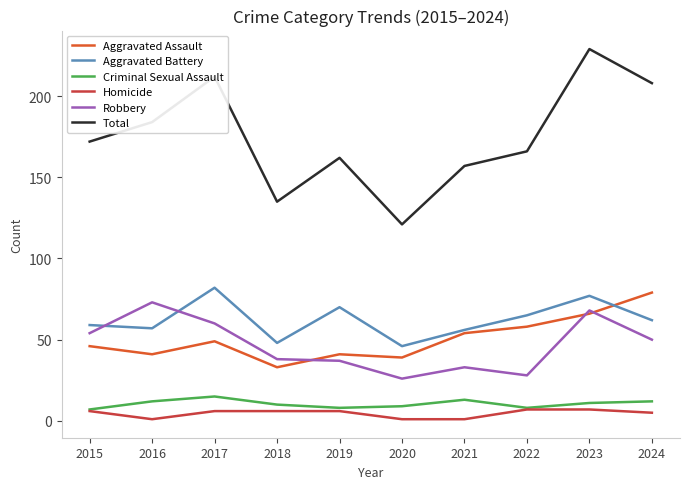

Which series has the largest total across all categories?

Total